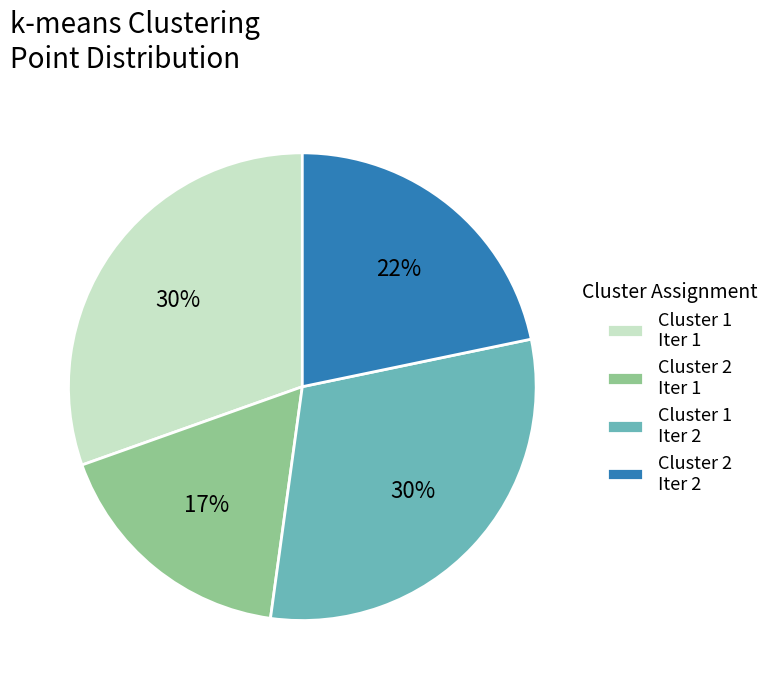

Count the number of slices in the pie.

4